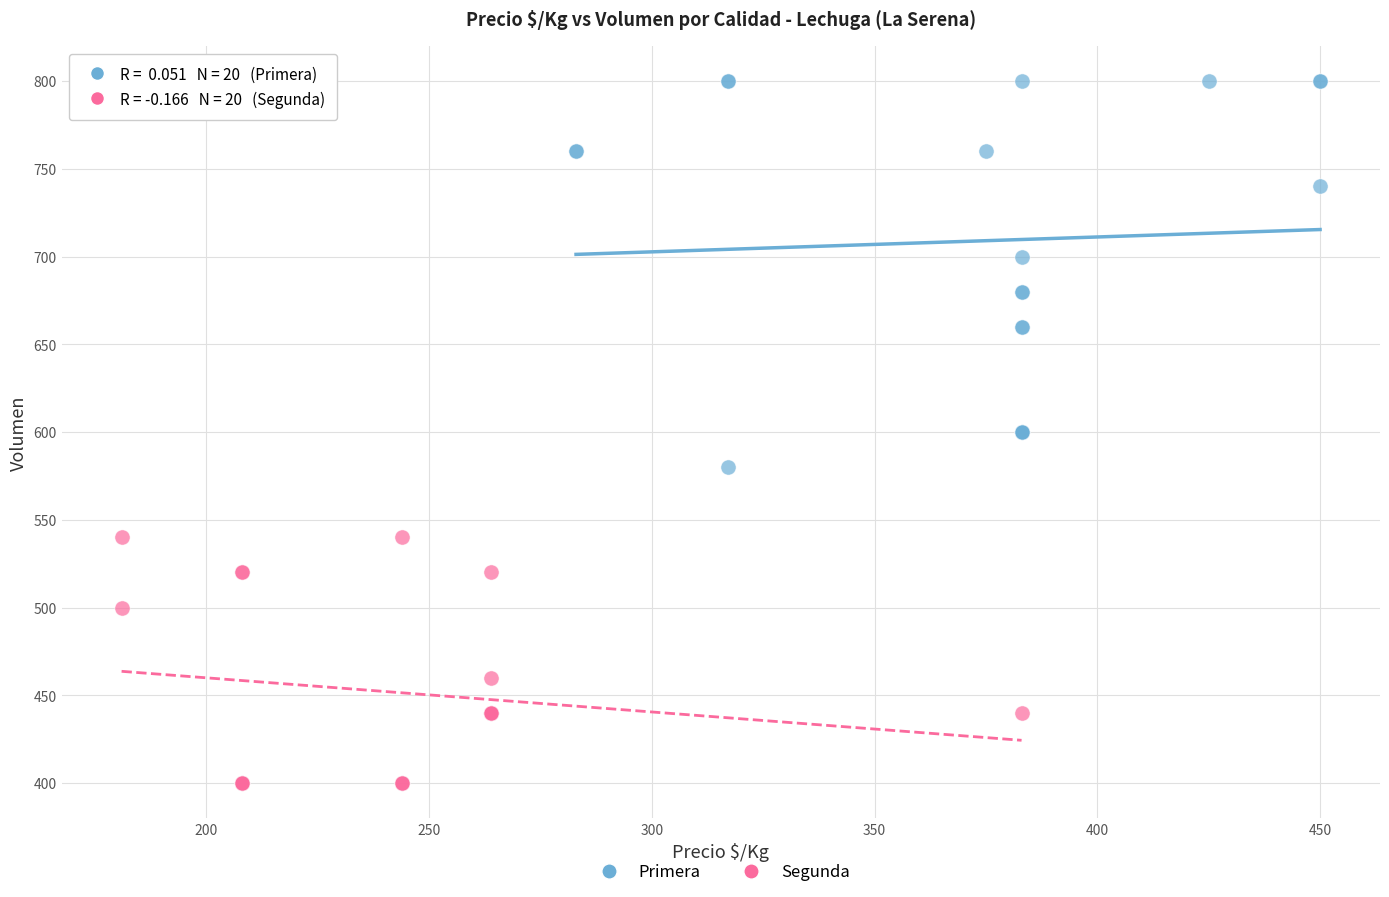

Which series reaches the maximum Y coordinate?

Primera